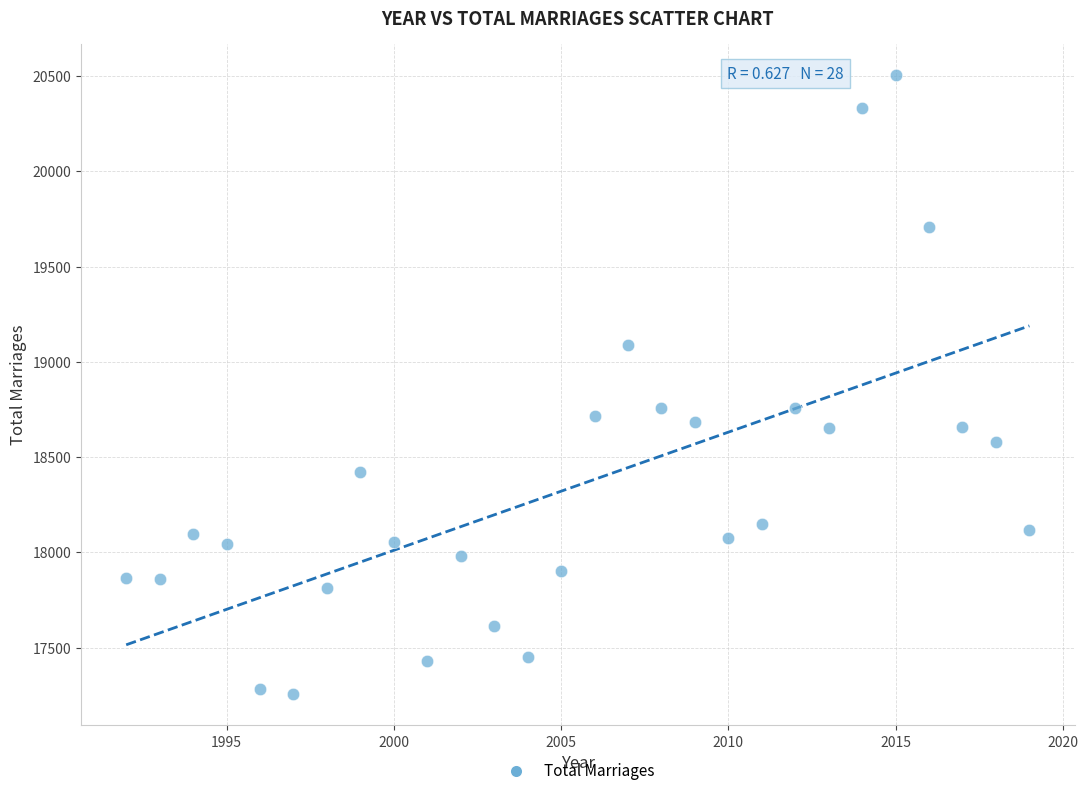

What is the range of Y values (max minus min)?

3252